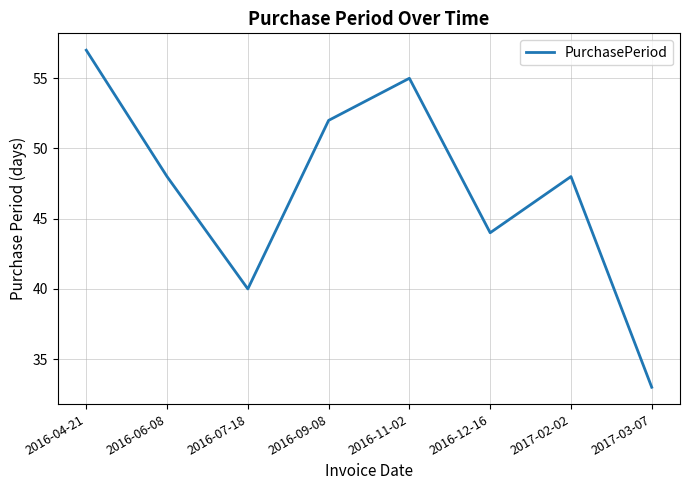

The chart shows a value of 57 at 2016-04-21. True or false?

True